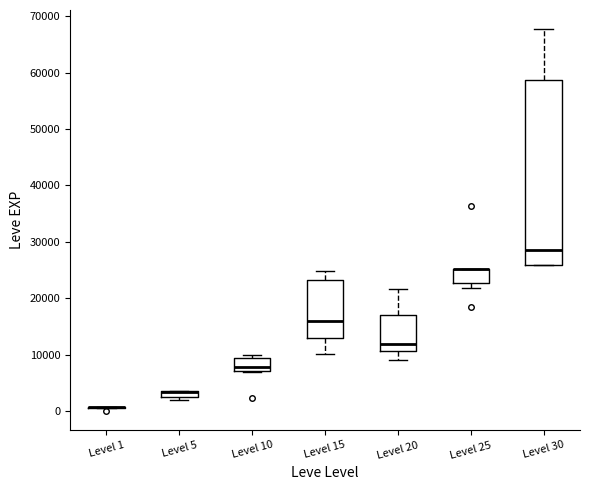

Comparing the boxes themselves (not the whiskers), which one is the tallest?

Level 30